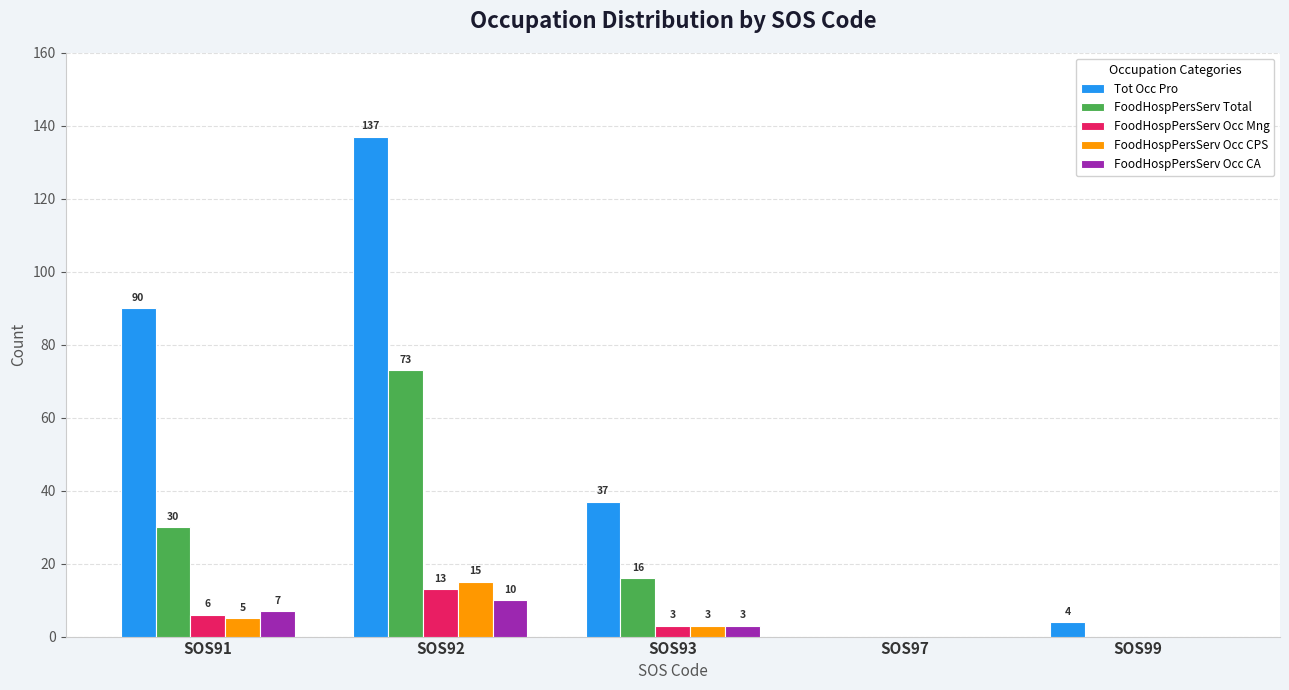

How many data points does each series have?

5